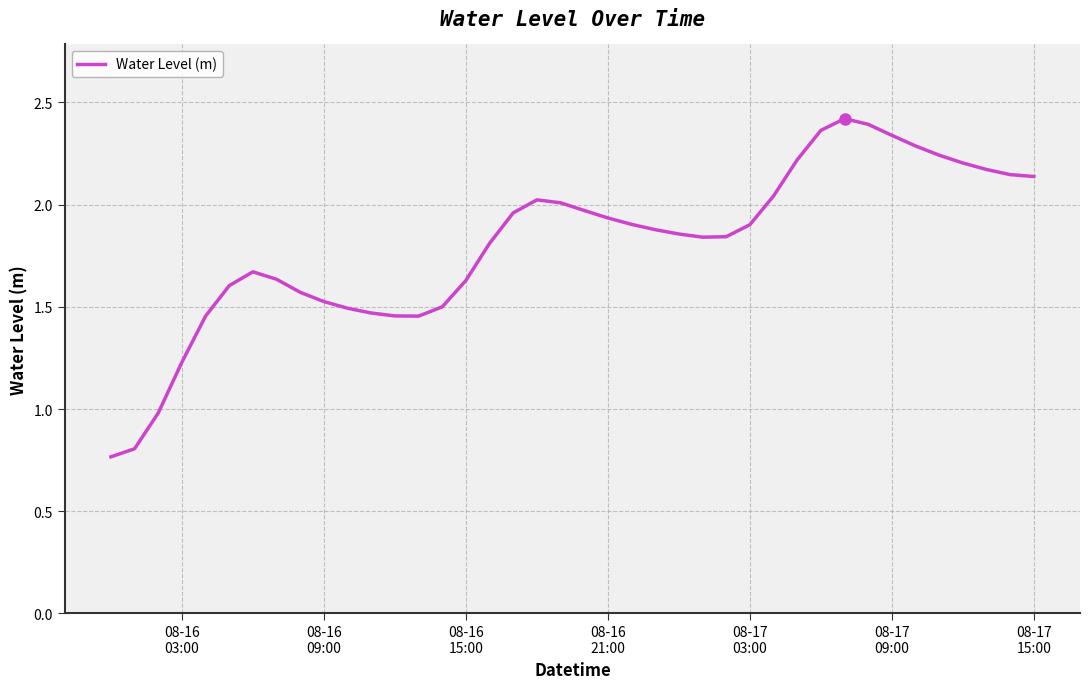

How many lines are shown in the chart?

1